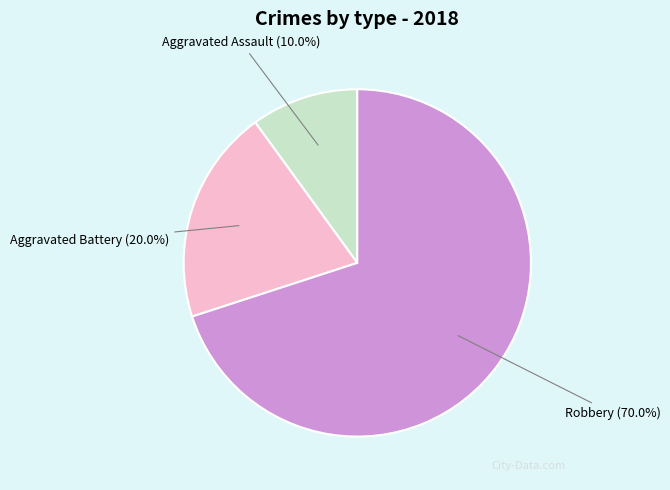

Is it true that Robbery is 80% of the pie?

False